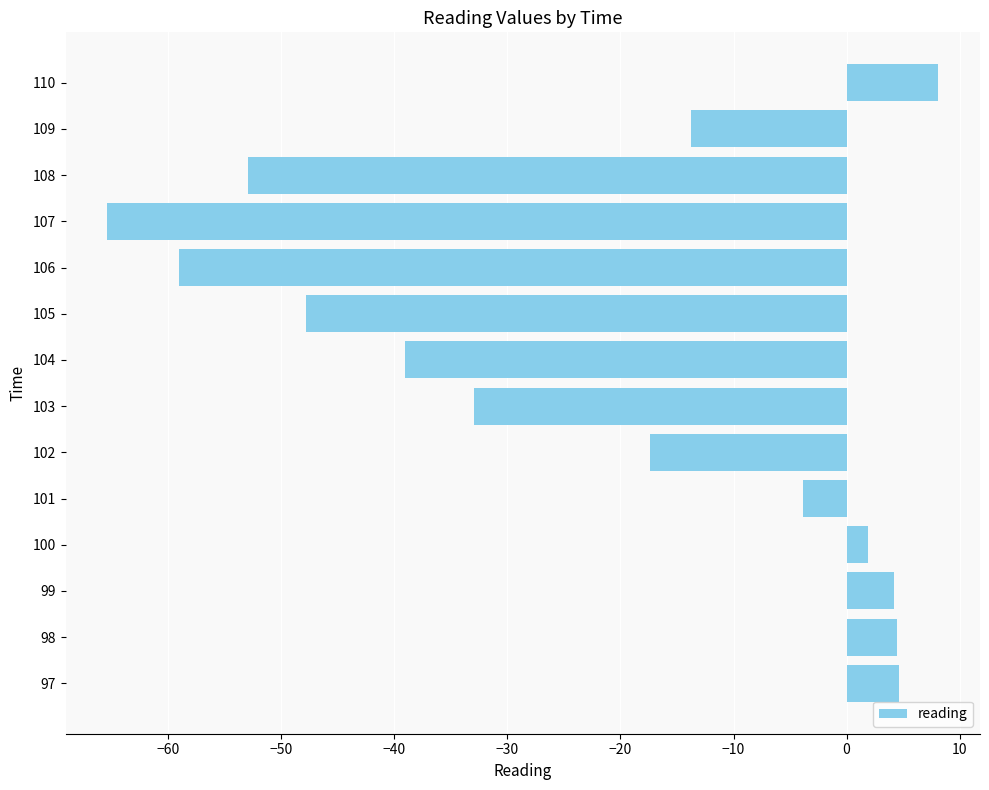

Read the value at 106.

-59.0